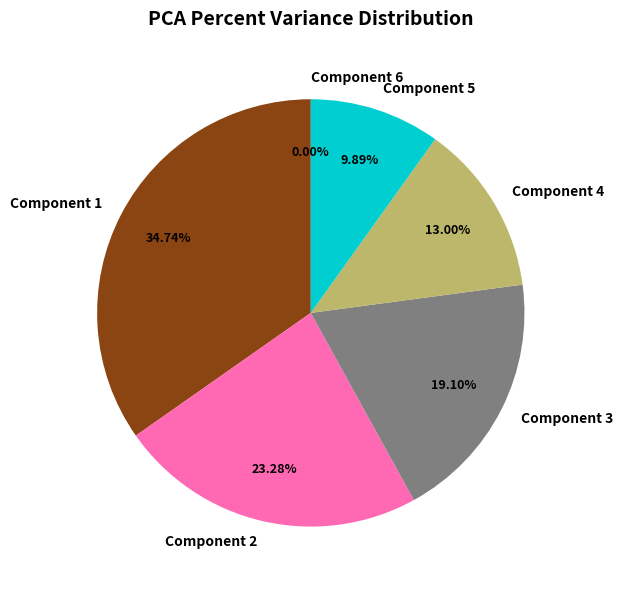

Rank the categories by value from highest to lowest.

Component 1, Component 2, Component 3, Component 4, Component 5, Component 6